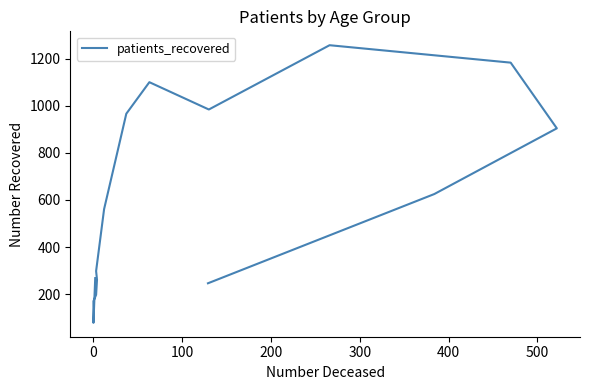

Reading left to right, extract all data points from this chart.

268	78	170	197	261	298	561	836	966	1100	984	1257	1183	904	625	246